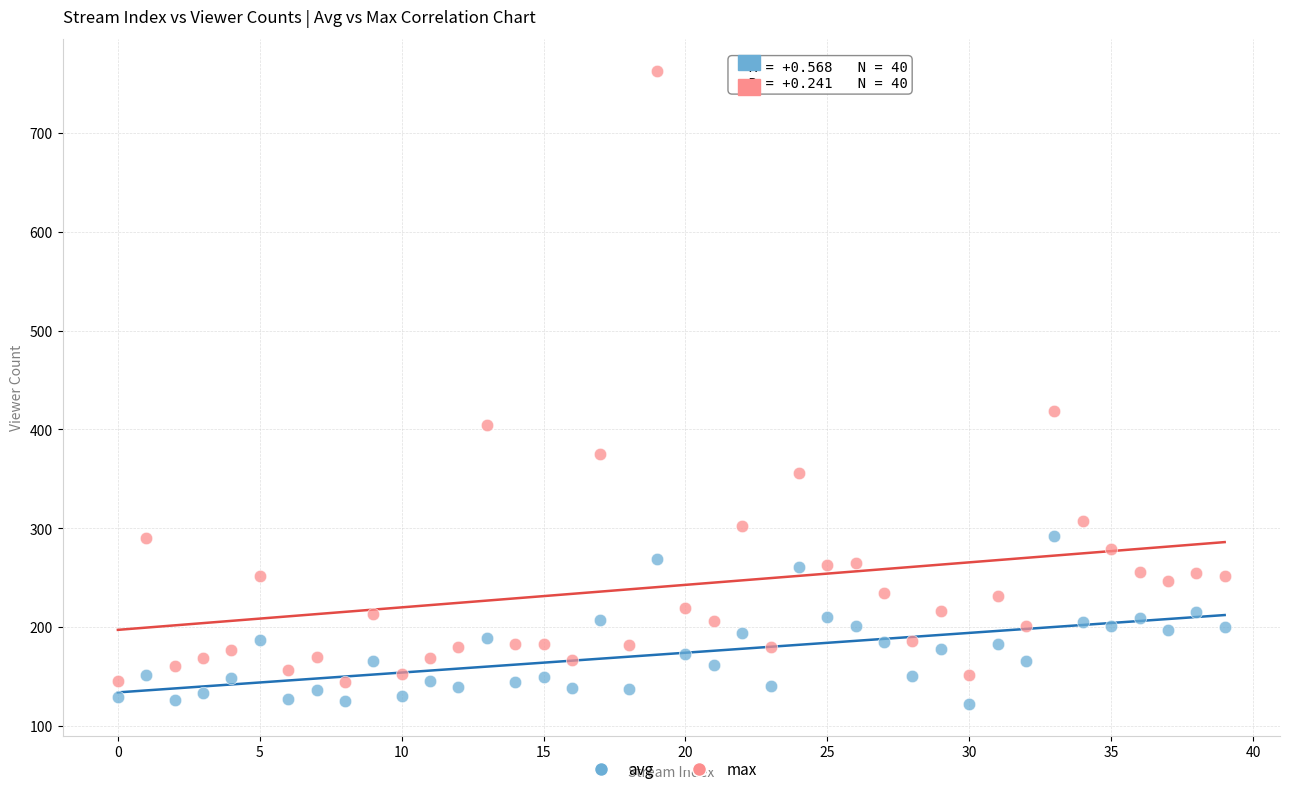

Which series contains the highest Y value?

max